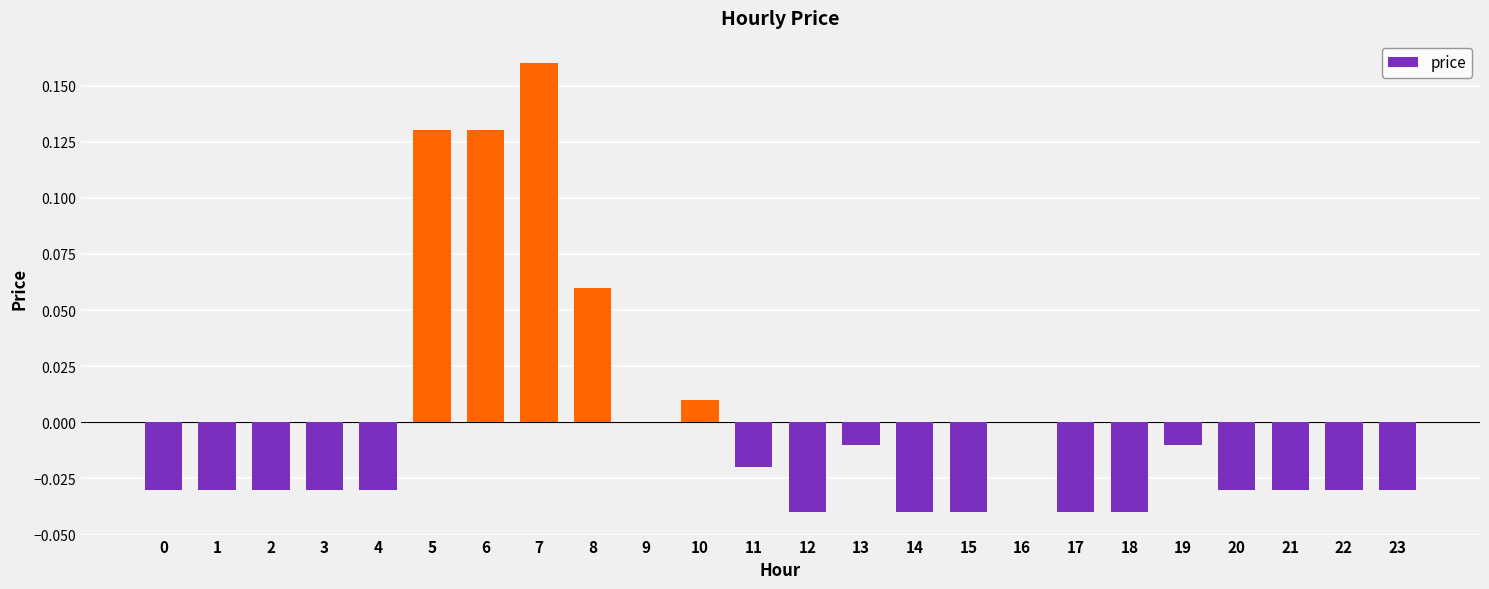

The value at 5 is 0.2. True or false?

False